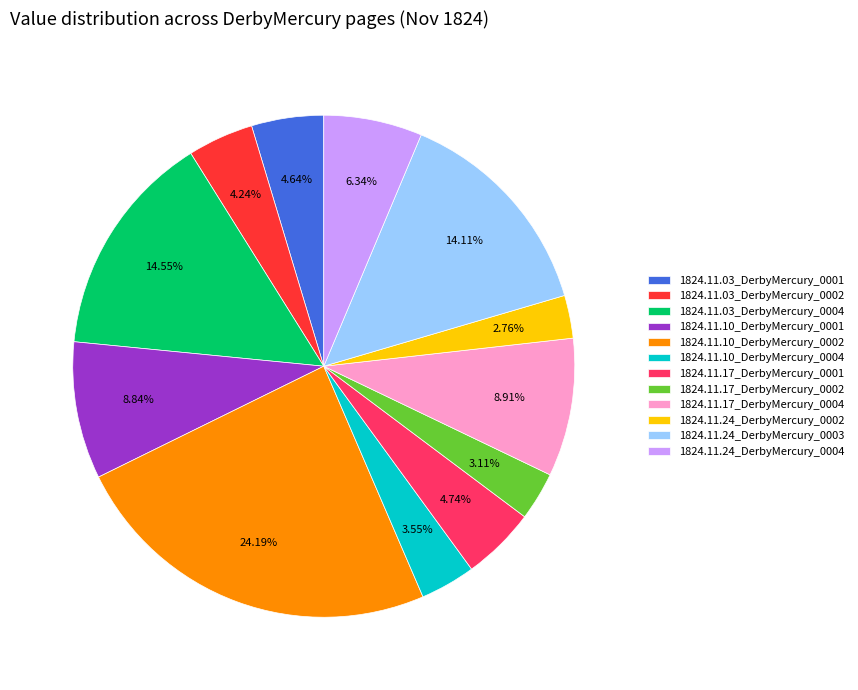

Is there a majority slice in this chart?

No